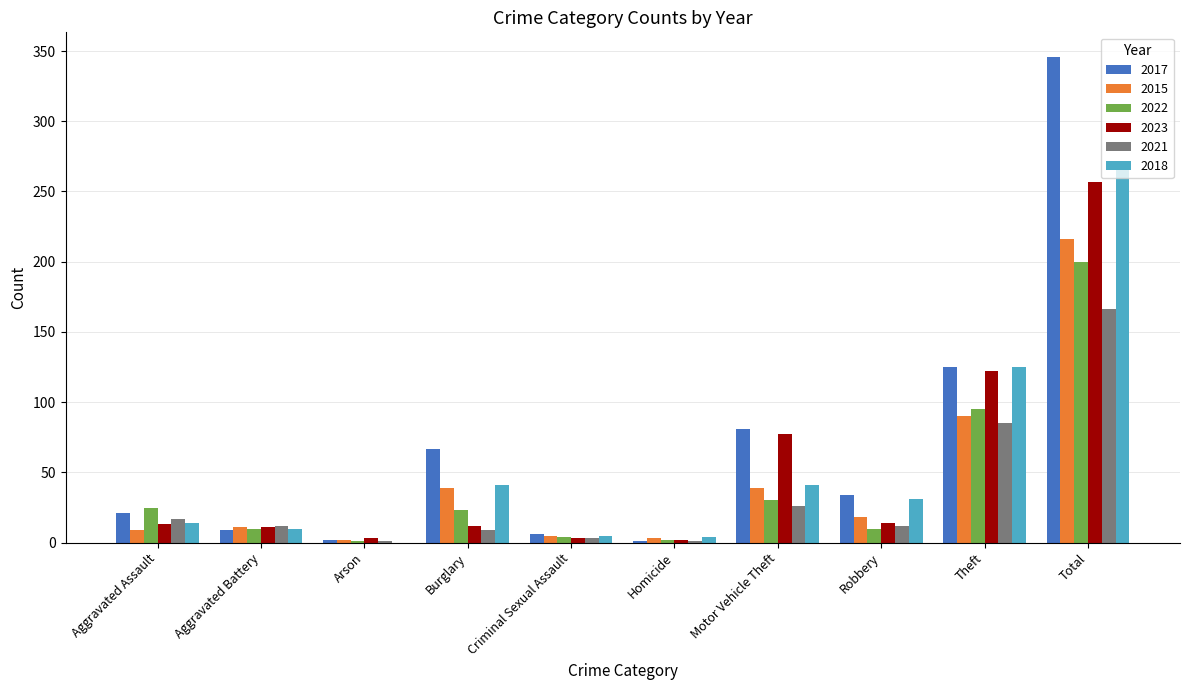

At which category is the sum across all series the highest?

Total